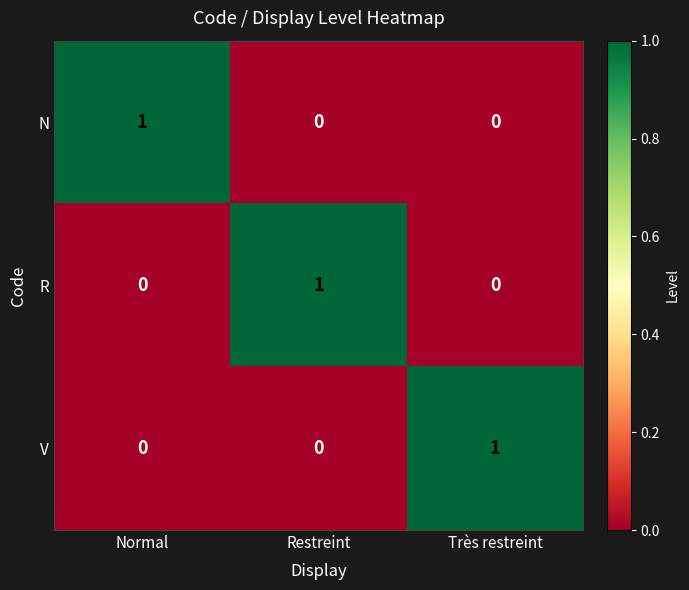

At how many categories does at least one series exceed 0?

3